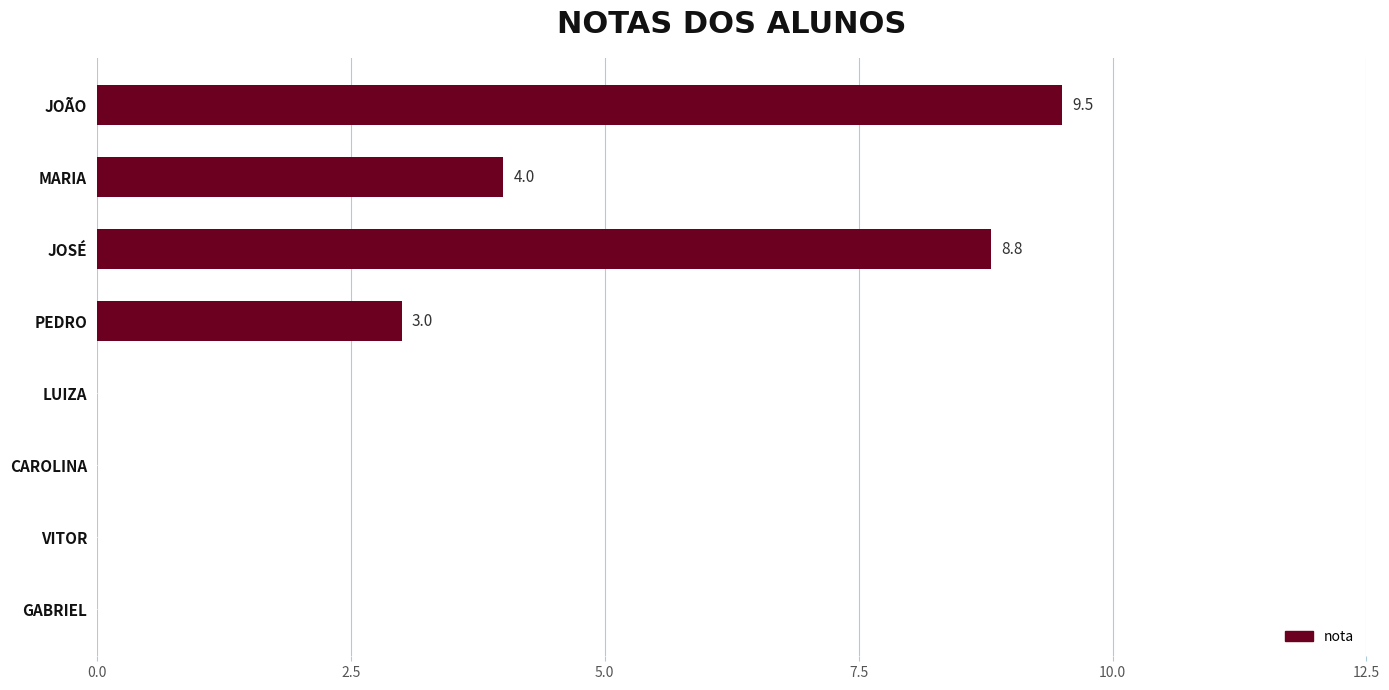

The value at JOSÉ is 5.7. True or false?

False